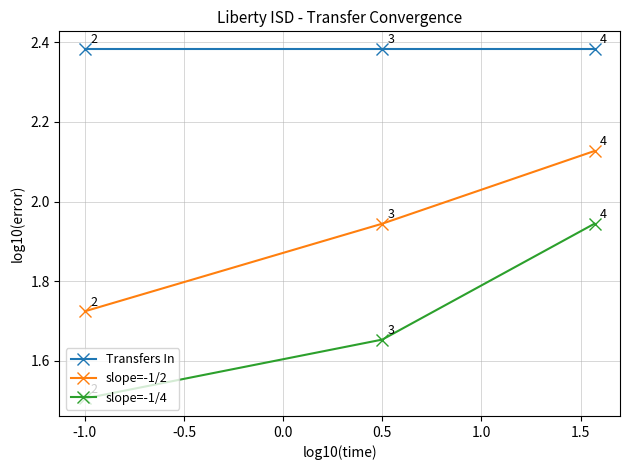

At how many categories does at least one series exceed 1?

3